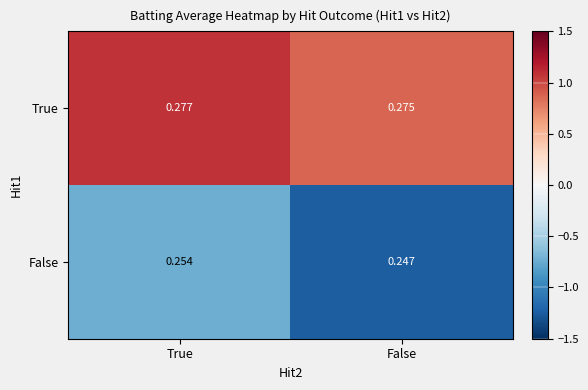

Which category has the lowest value across all series?

False